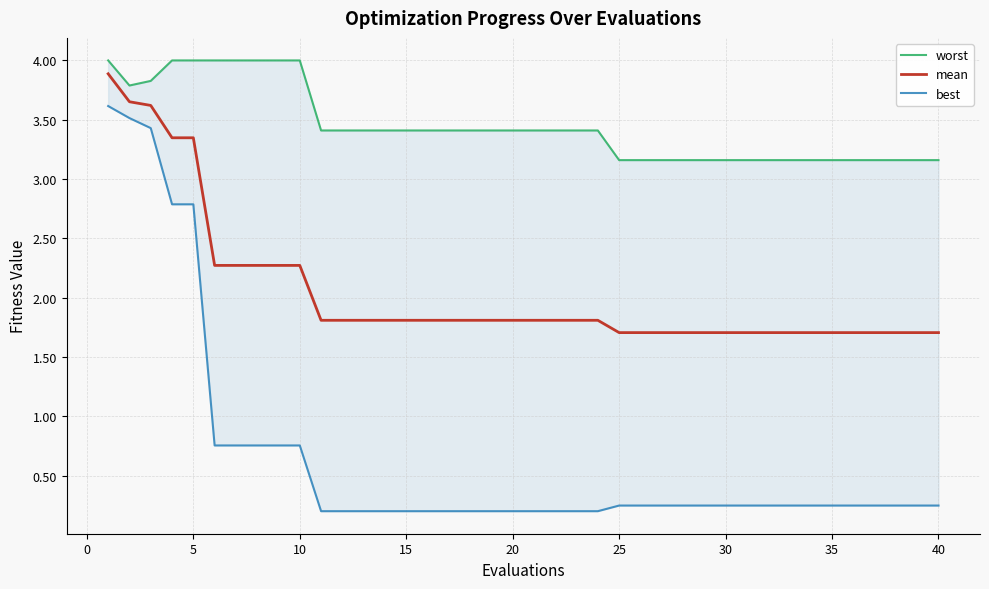

What is the average value of the best series?

0.7